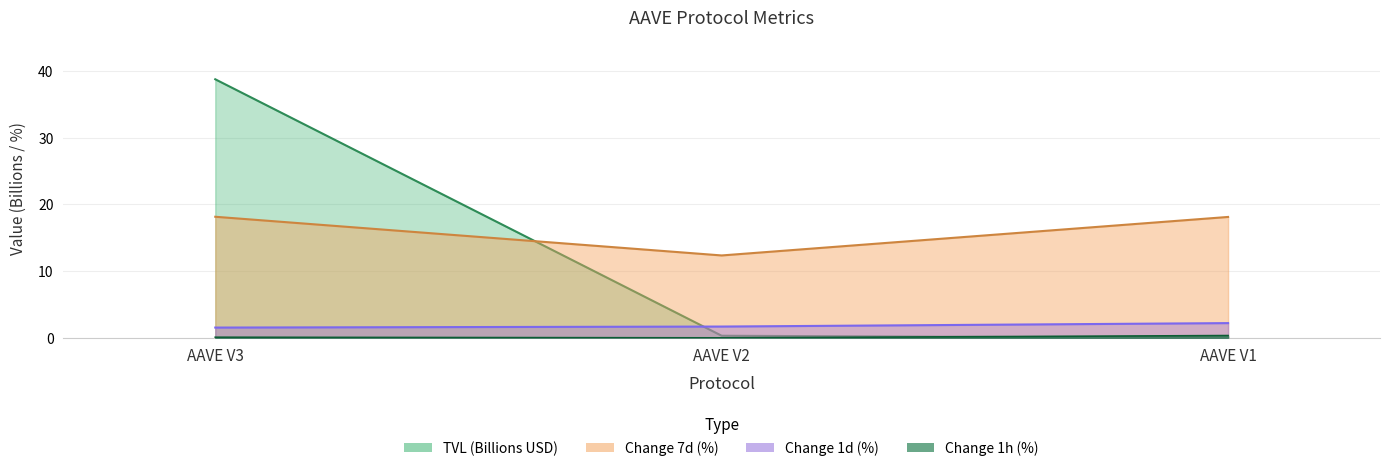

What is the value of the change_1h point at the 1st from the left?

0.1